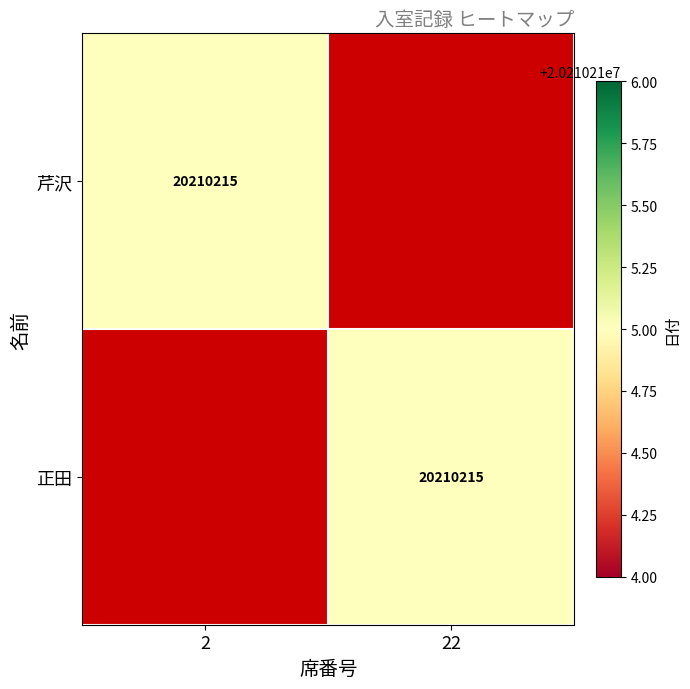

The 正田 series shows 34834321 at 22. True or false?

False